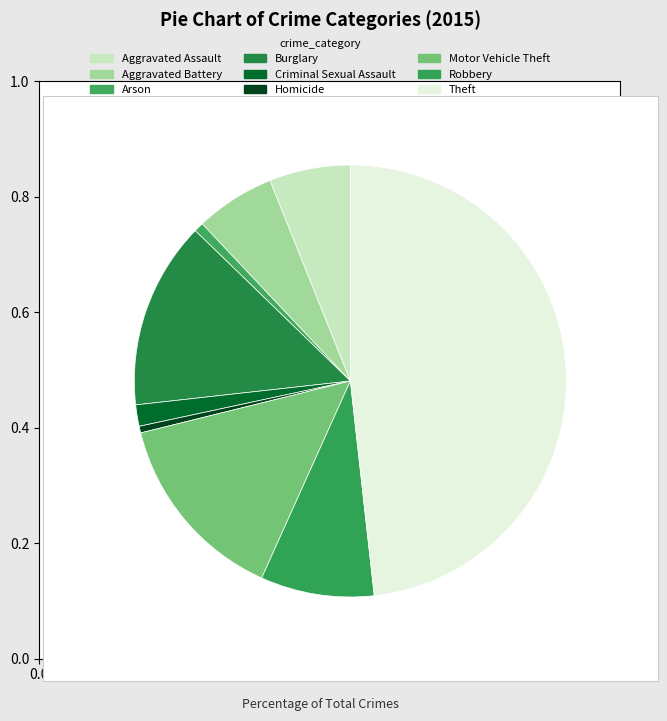

True or false: Criminal Sexual Assault accounts for 16% of the total.

False